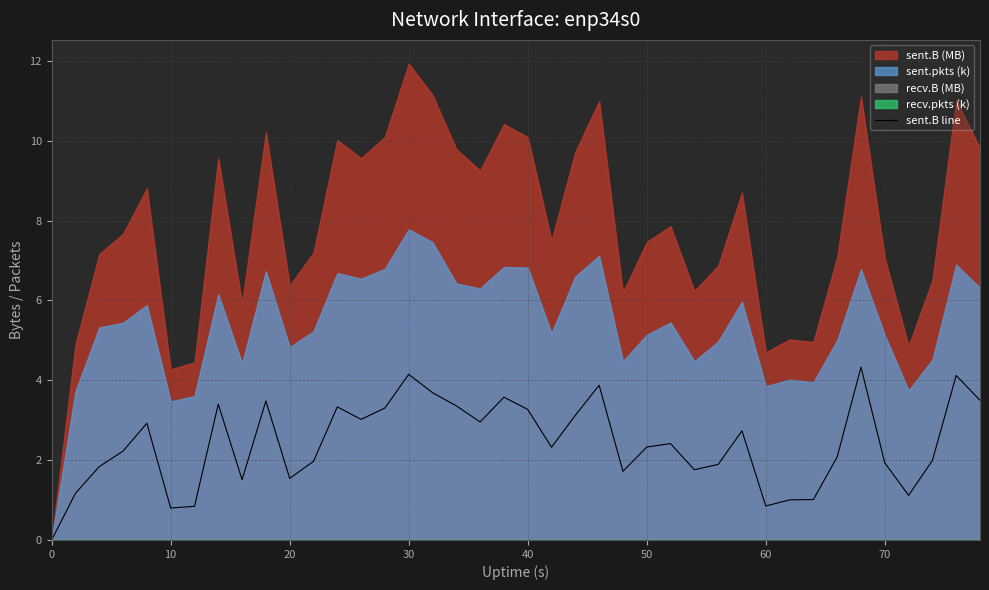

How many values are below 2?

17